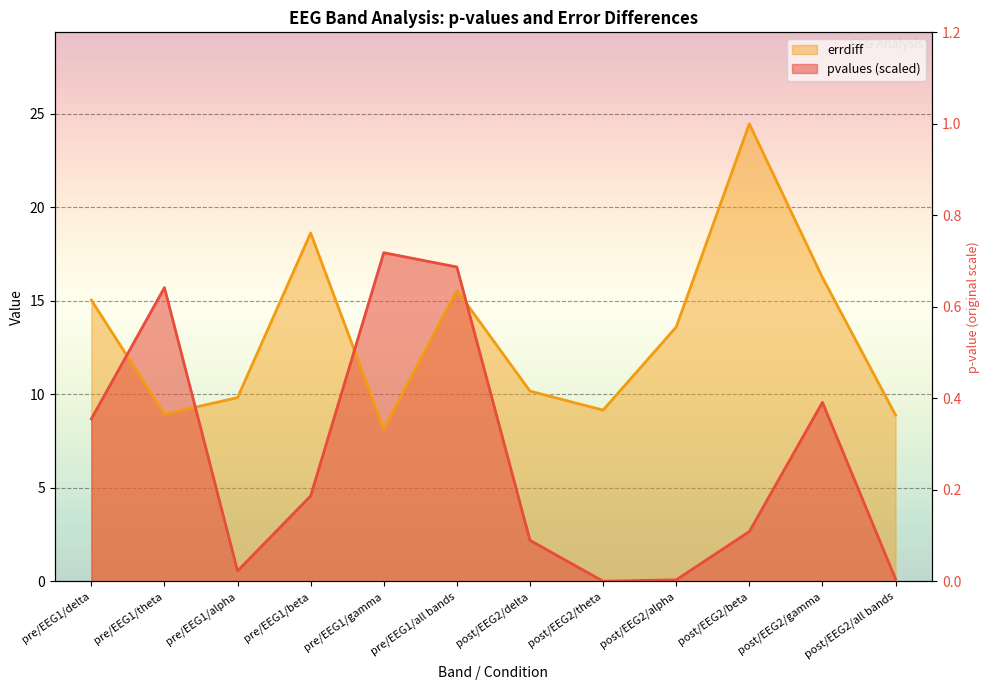

Rank the categories by pvalues value from highest to lowest.

pre/EEG1/gamma, pre/EEG1/all bands, pre/EEG1/theta, post/EEG2/gamma, pre/EEG1/delta, pre/EEG1/beta, post/EEG2/beta, post/EEG2/delta, pre/EEG1/alpha, post/EEG2/all bands, post/EEG2/alpha, post/EEG2/theta